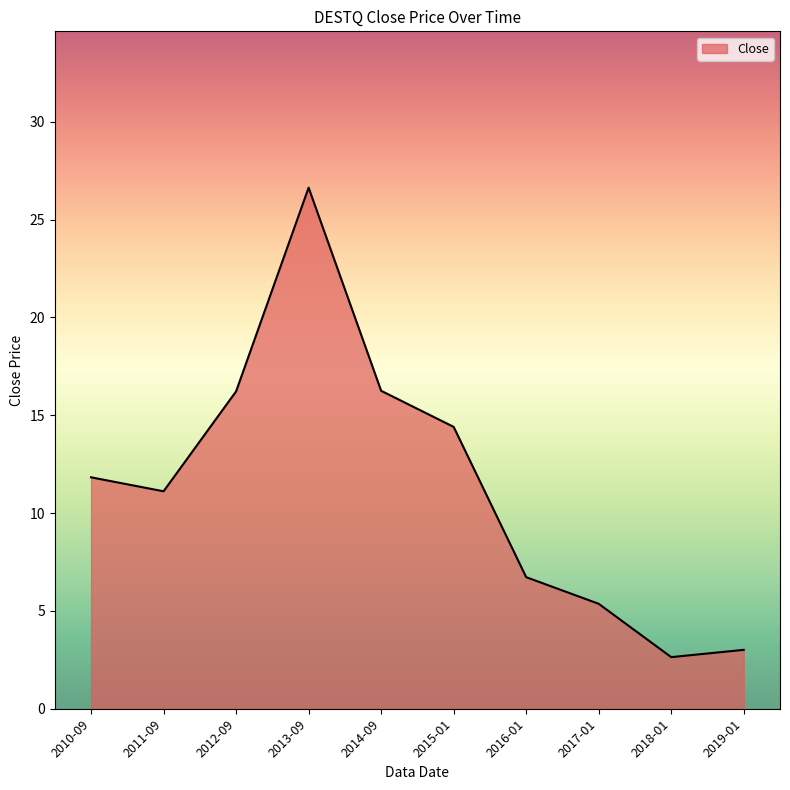

How many lines are shown in the chart?

1